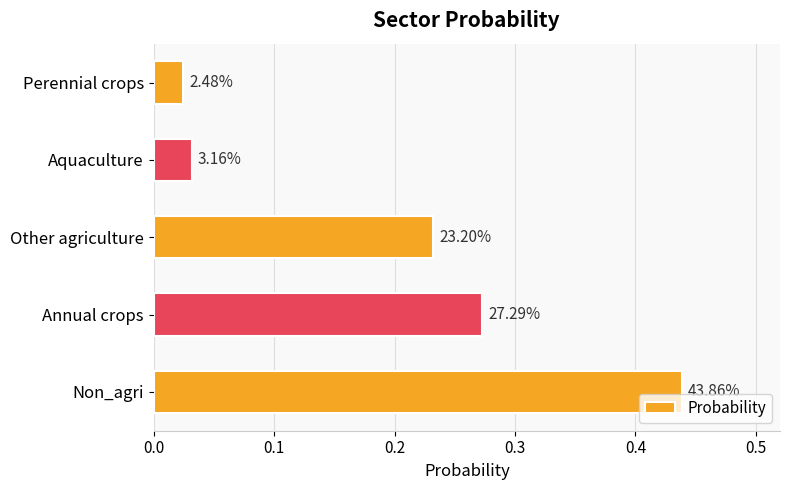

How many bars are there in total?

5